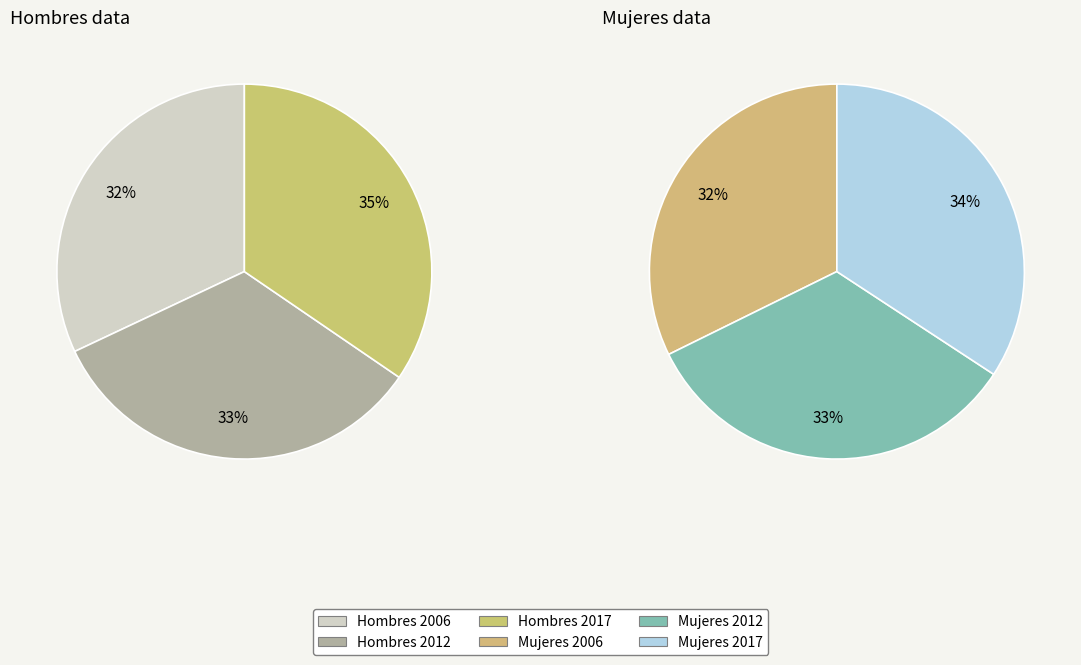

Is there a majority slice in this chart?

No